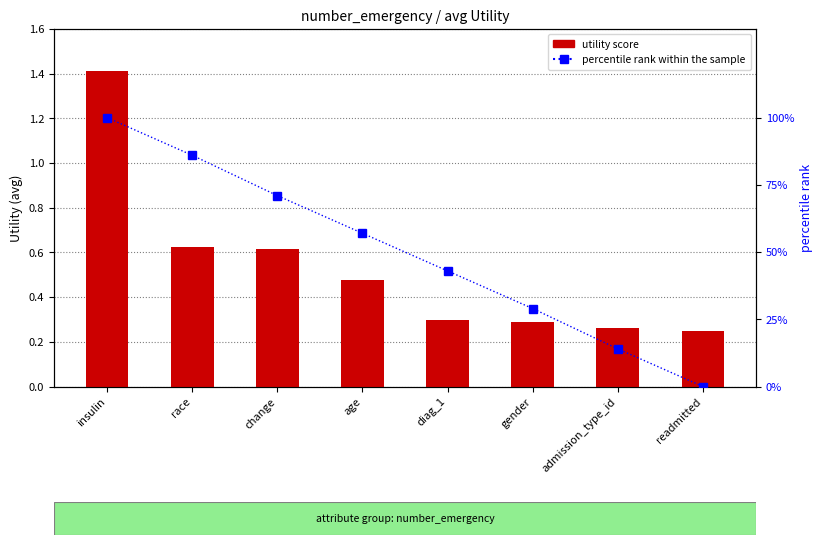

Where does the percentile rank within the sample series first go above 57?

insulin